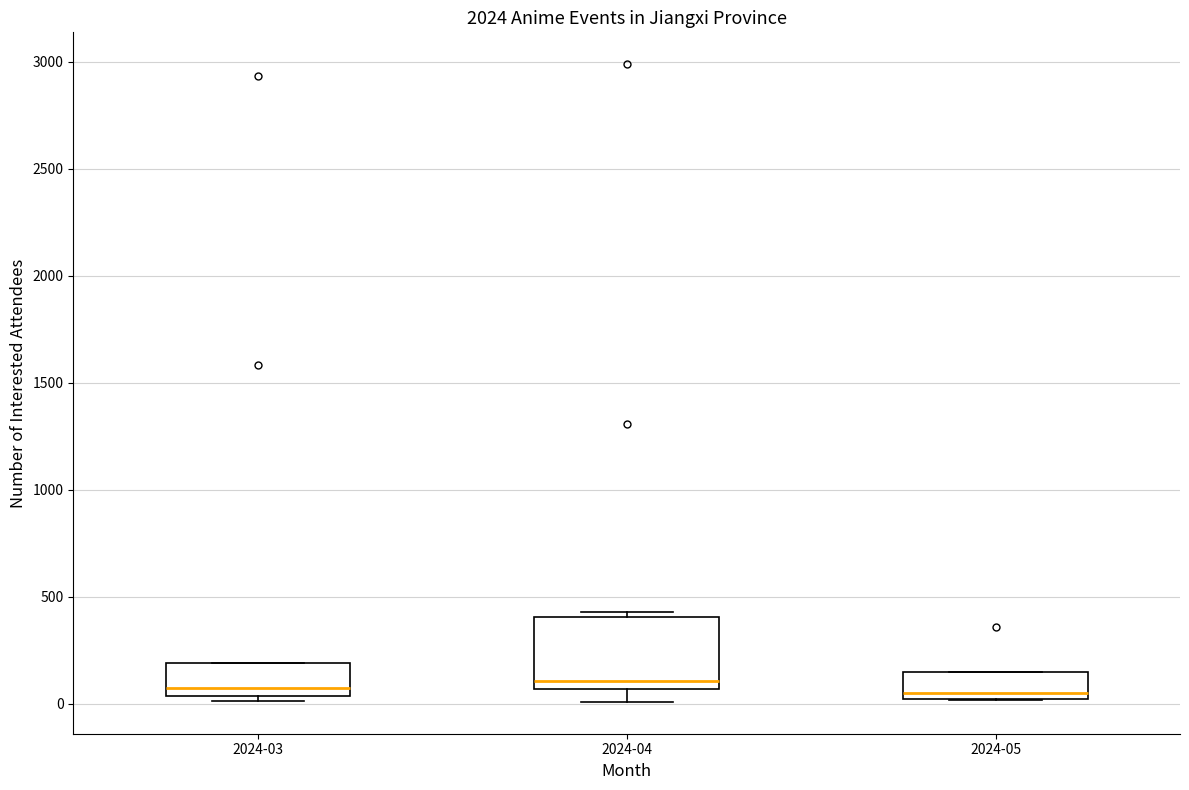

Reading left to right, read every box against the y-axis: the position of its median line, the range the box covers, and the ends of its whiskers. The values are not printed on the chart, so give them approximately, as read against the axis.

2024-03: median 100, box 50 to 200, whiskers 0 to 200
2024-04: median 100, box 50 to 400, whiskers 0 to 450
2024-05: median 50, box 0 to 150, whiskers 0 to 150